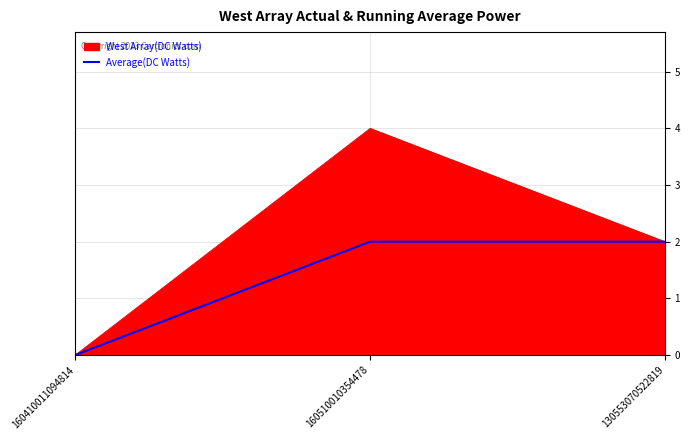

Rank the series at 160510010354478 from lowest to highest value.

Average(DC Watts), West Array(DC Watts)